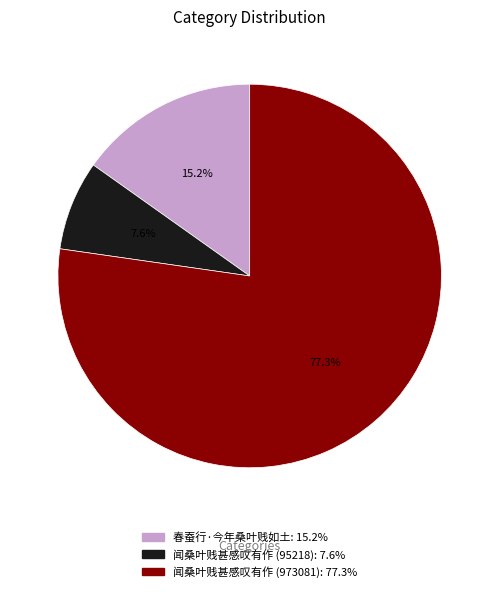

Approximately how many times larger is the value at 闻桑叶贱甚感叹有作 (973081) compared to 春蚕行·今年桑叶贱如土?

5.1